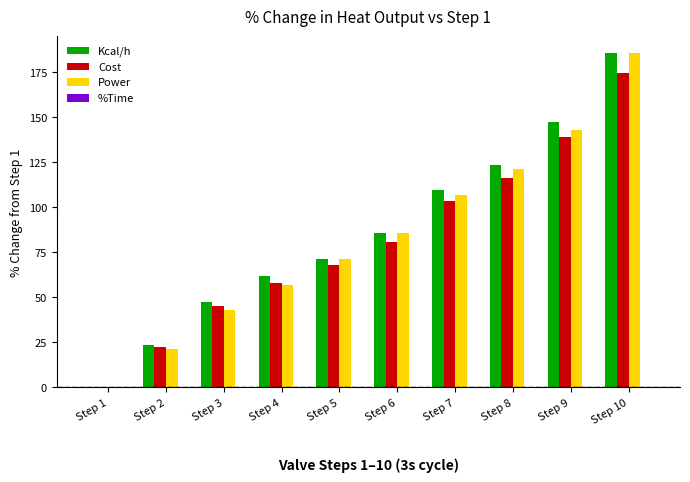

What is the sum of the Kcal/h values at Step 1 and Step 5?

71.4